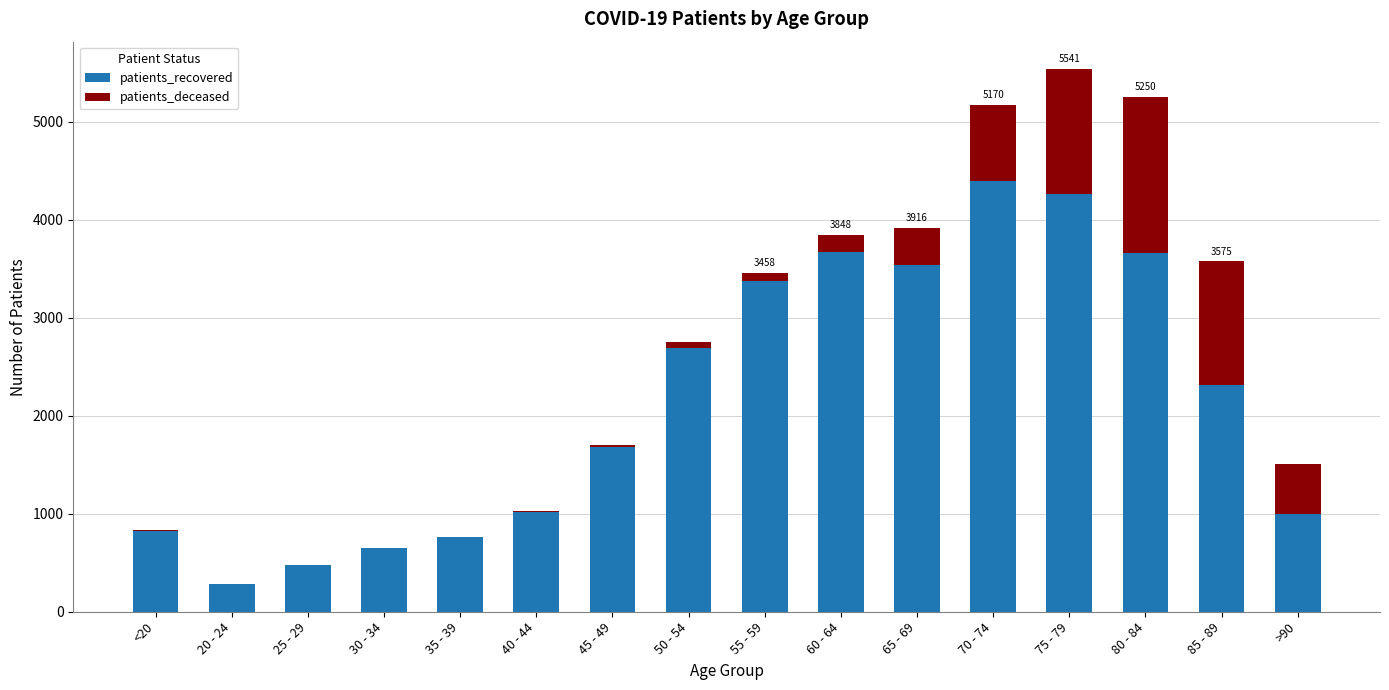

What is the sum of all patients_recovered values?

34595